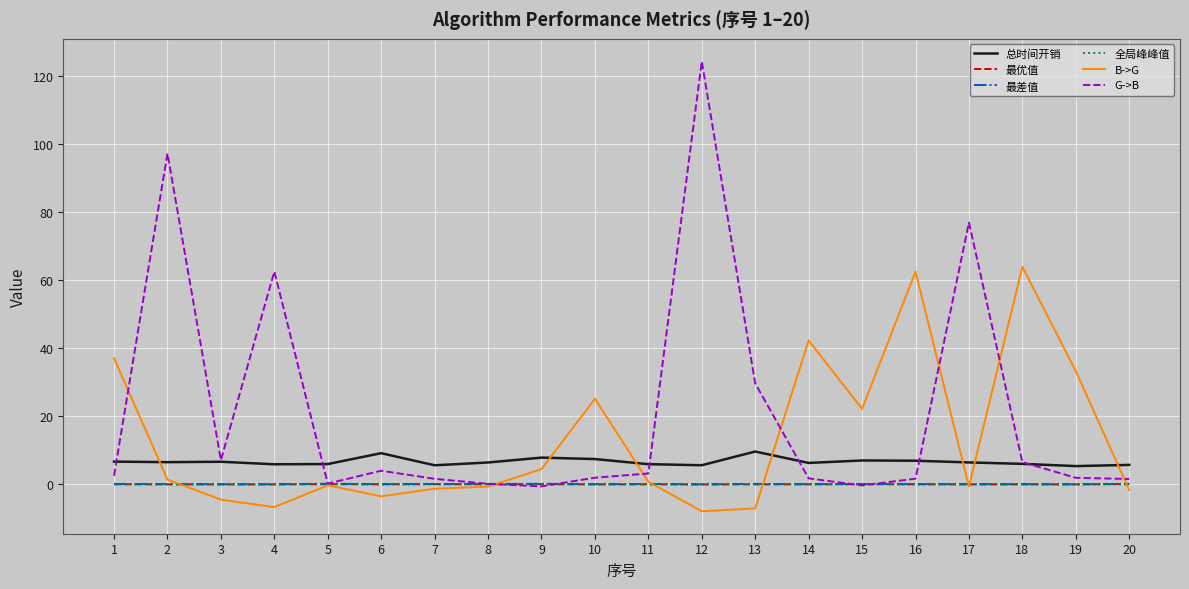

Which series has the widest spread of values?

G->B